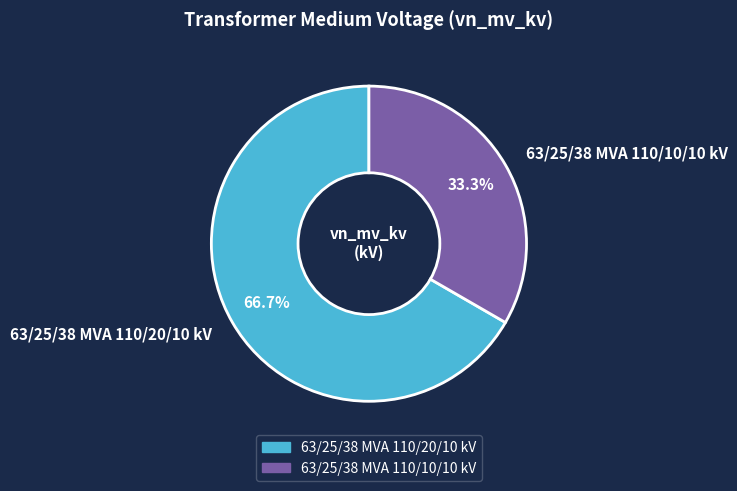

Count the number of slices in the pie.

2